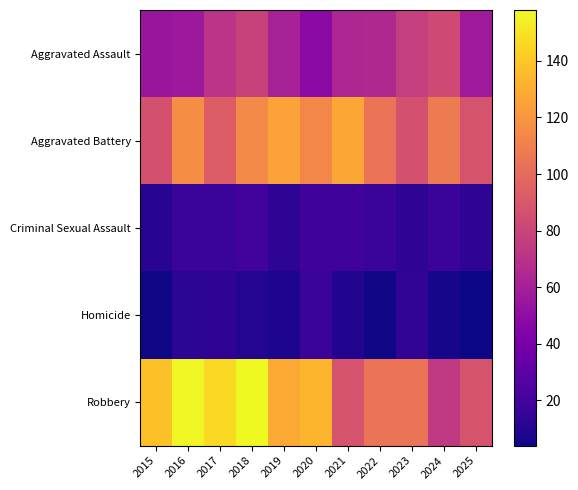

Reading left to right, extract all data points from this chart.

Aggravated Assault: 2015=55	2016=56	2017=71	2018=79	2019=61	2020=48	2021=64	2022=65	2023=77	2024=83	2025=57
Aggravated Battery: 2015=87	2016=116	2017=93	2018=115	2019=125	2020=113	2021=127	2022=105	2023=87	2024=108	2025=88
Criminal Sexual Assault: 2015=11	2016=17	2017=17	2018=20	2019=13	2020=19	2021=19	2022=17	2023=13	2024=17	2025=13
Homicide: 2015=5	2016=12	2017=13	2018=10	2019=8	2020=17	2021=9	2022=5	2023=14	2024=6	2025=4
Robbery: 2015=138	2016=157	2017=147	2018=158	2019=128	2020=133	2021=88	2022=105	2023=105	2024=74	2025=88